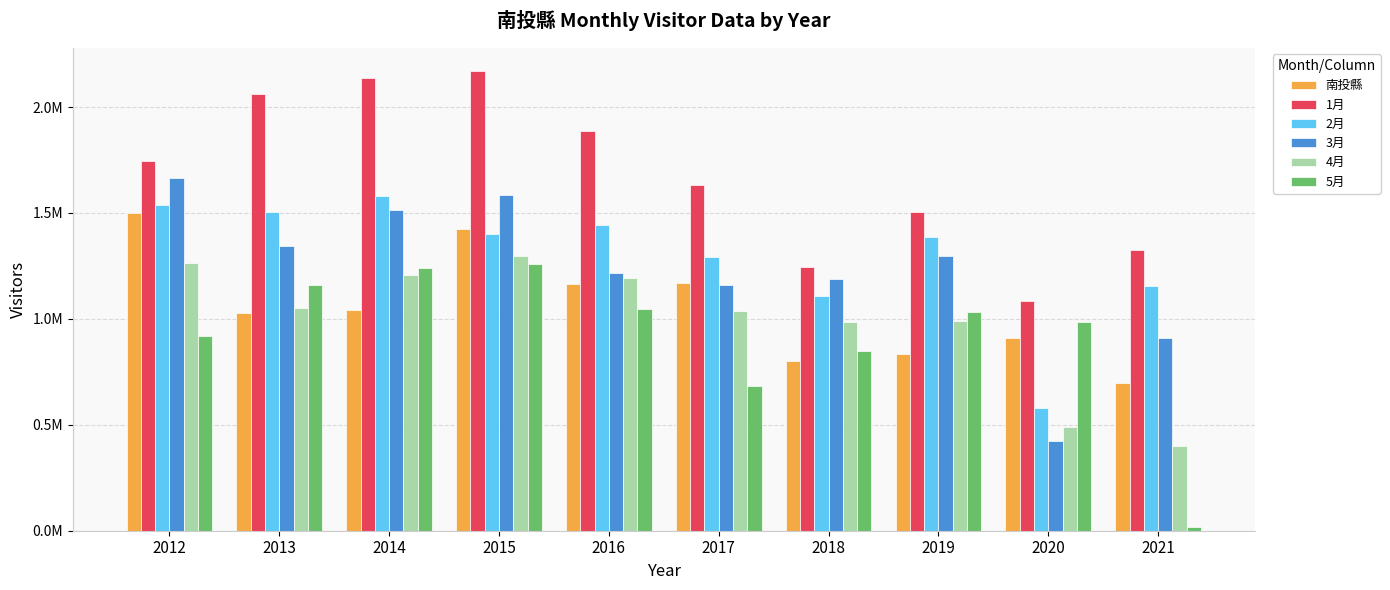

Is it true that 1月 equals 3144085 at 2013?

False